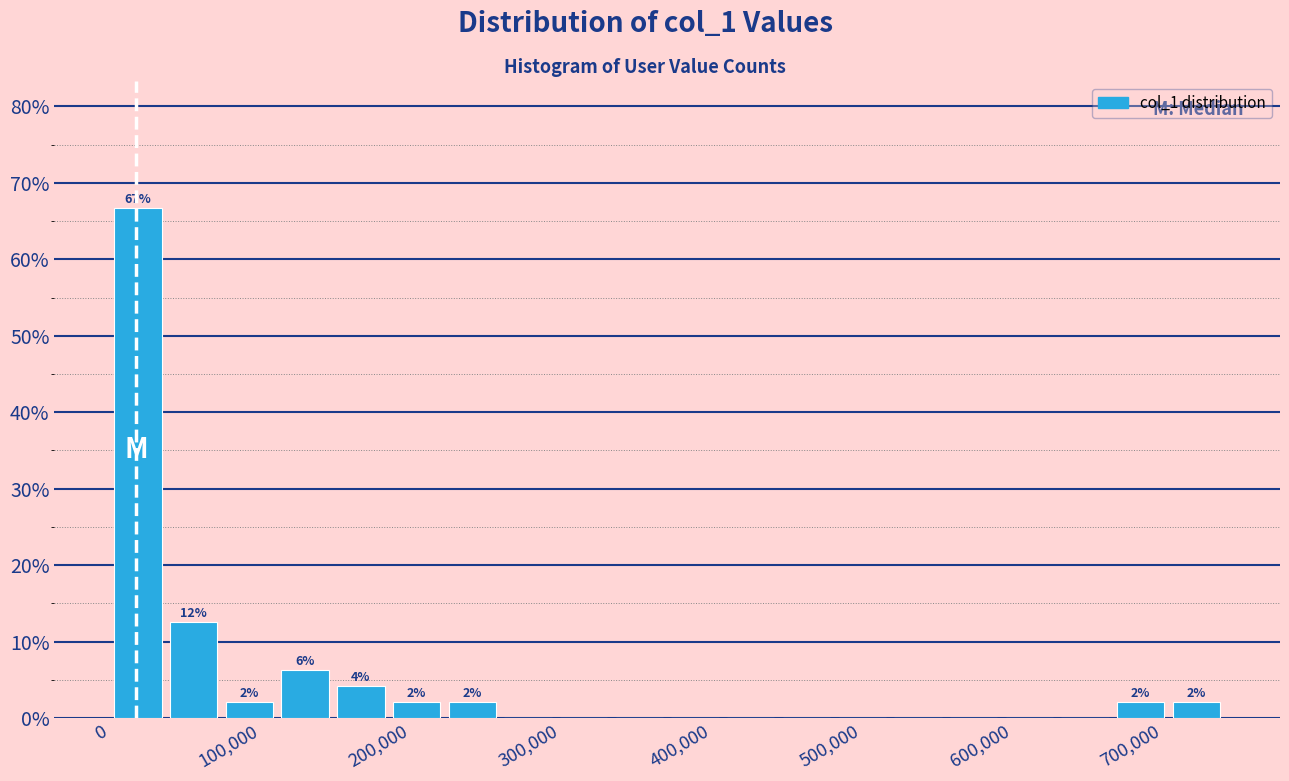

Read against the x-axis, roughly where is the centre of the tallest bar?

20000